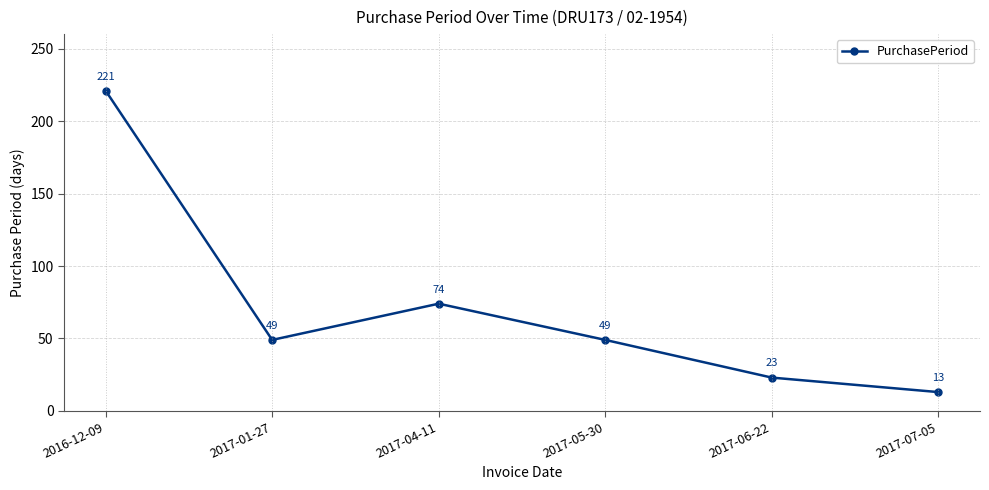

Which has a higher value, 2017-04-11 or 2017-05-30?

2017-04-11